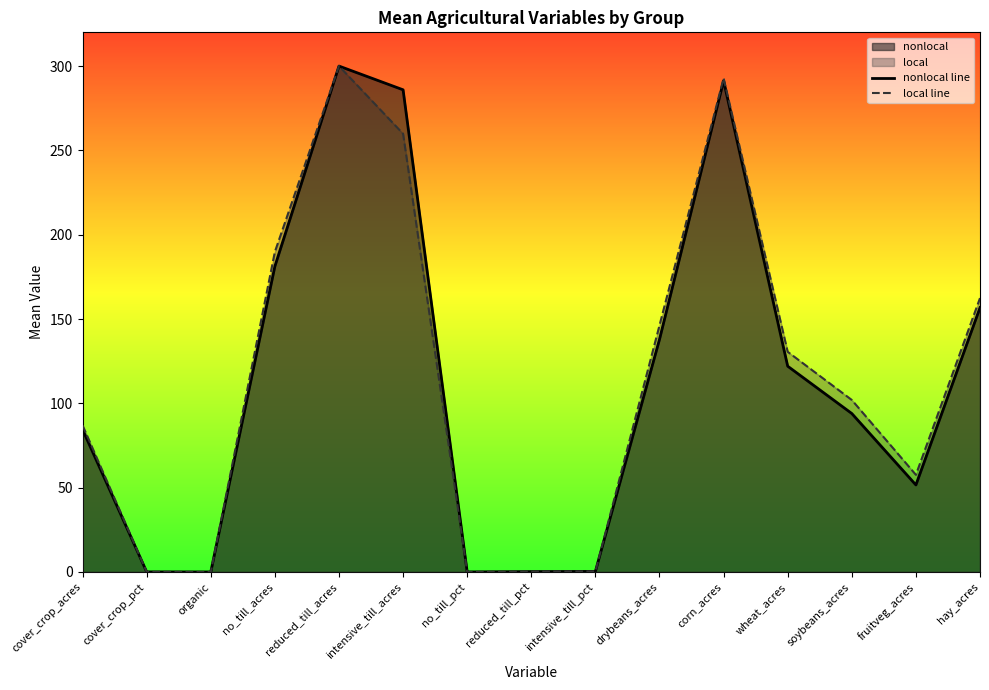

Where do local line and nonlocal line first cross each other?

intensive_till_pct and drybeans_acres